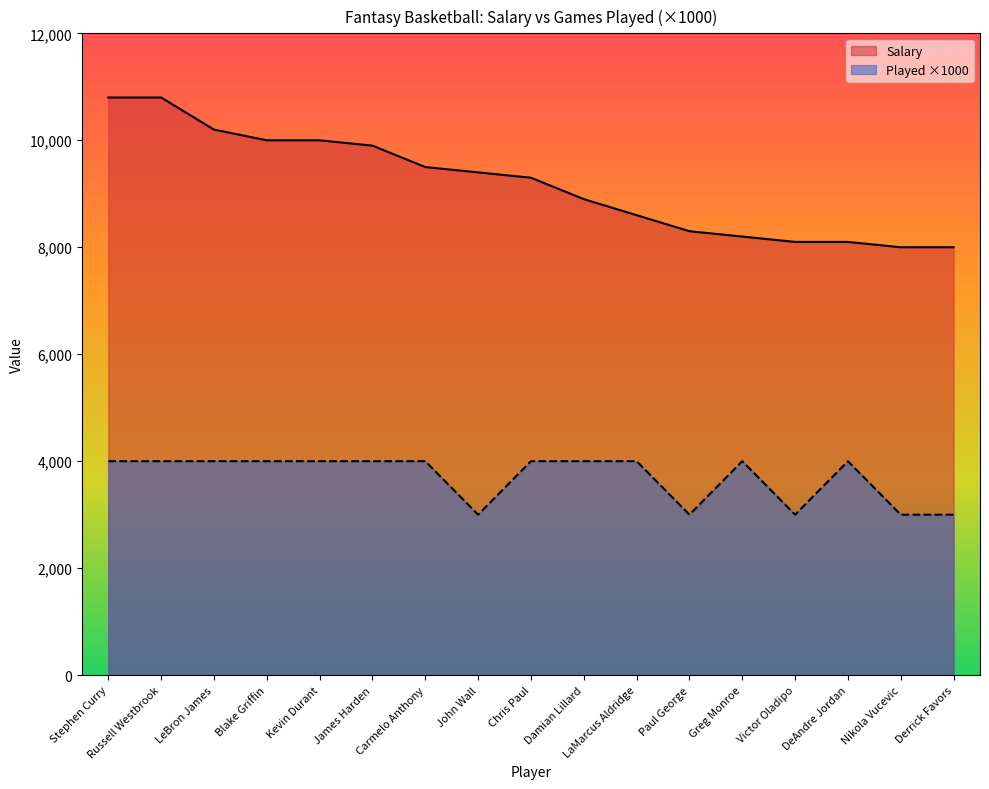

Read the Played value at Derrick Favors, to the nearest 10.

3000